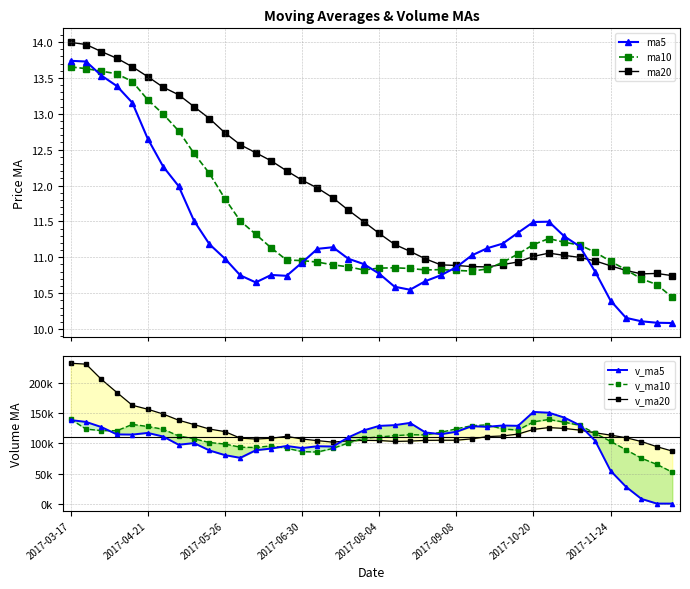

How many values in the v_ma20 series exceed 111948?

20